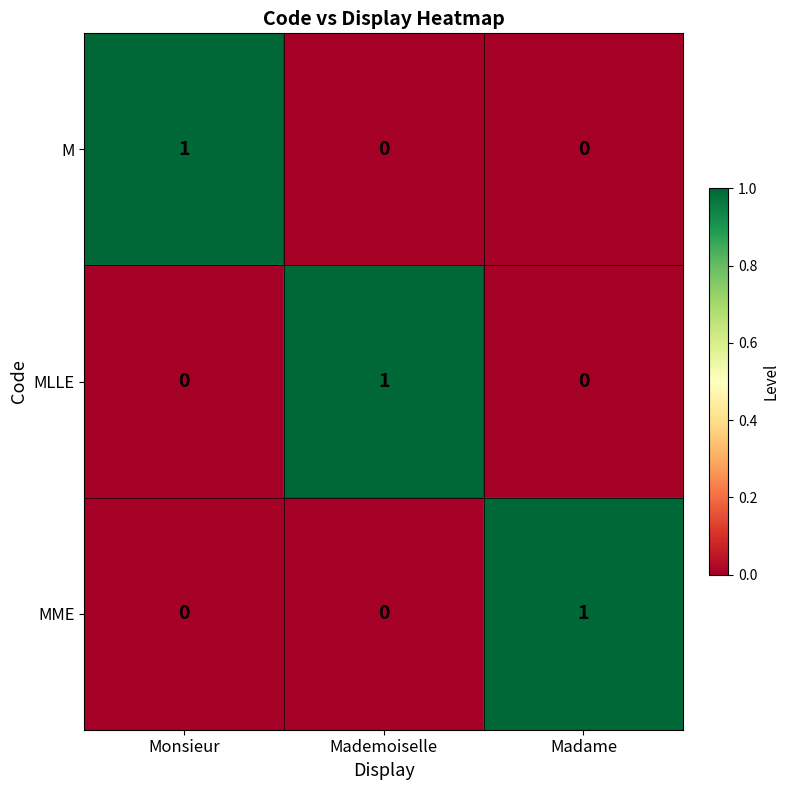

Is the value of MME at Madame greater than the value of MLLE at Monsieur?

Yes